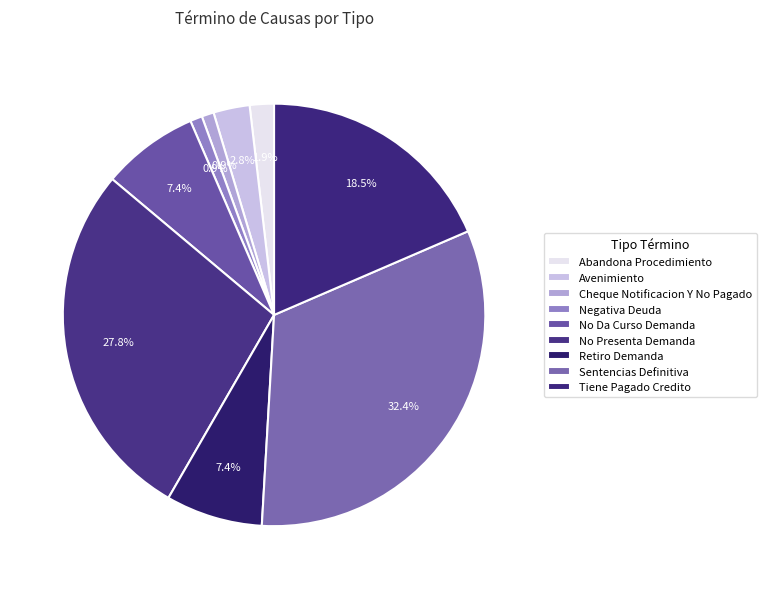

Which has a higher value, Tiene Pagado Credito or Negativa Deuda?

Tiene Pagado Credito